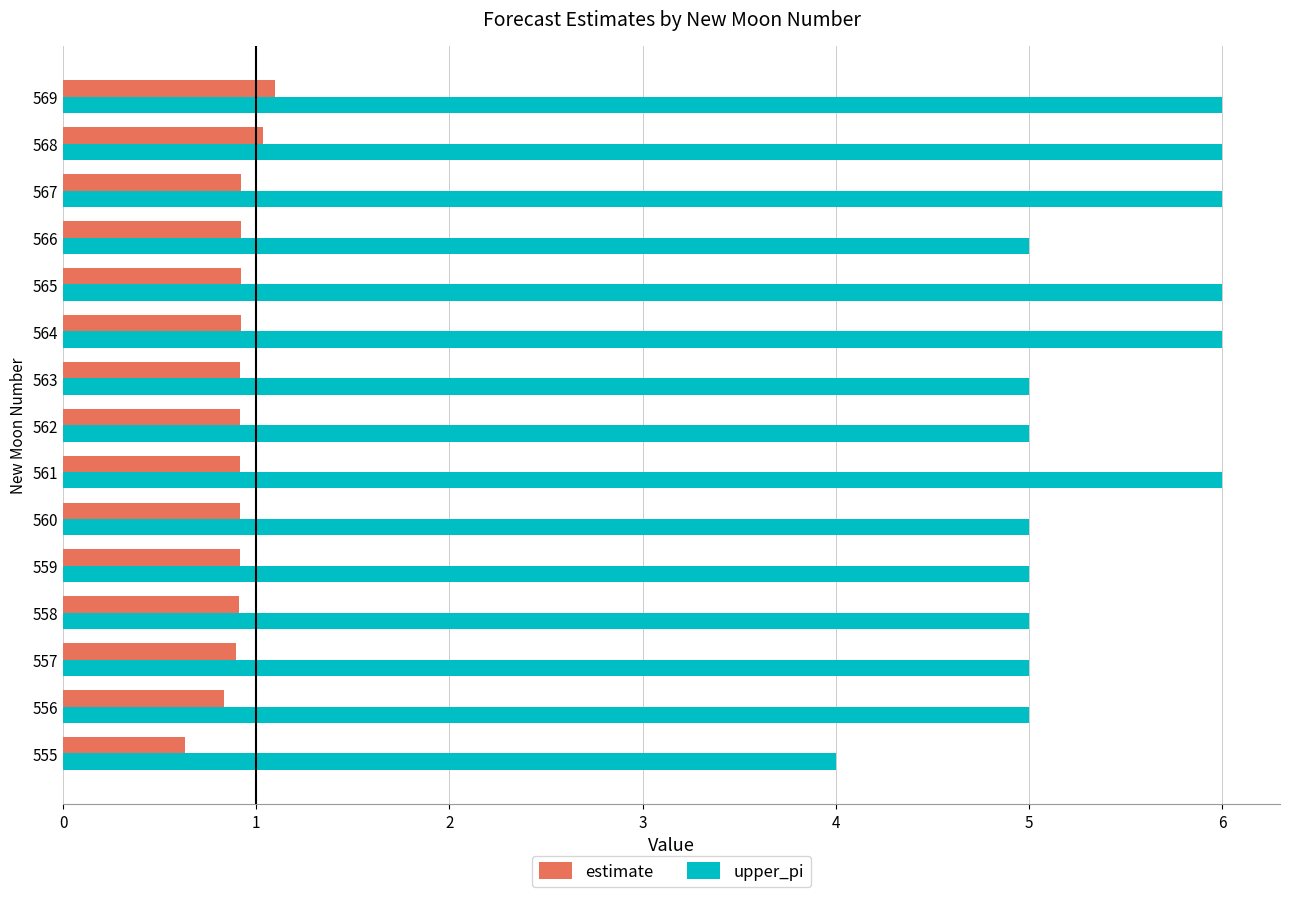

True or false: upper_pi has a value of 1.3 at 568.

False